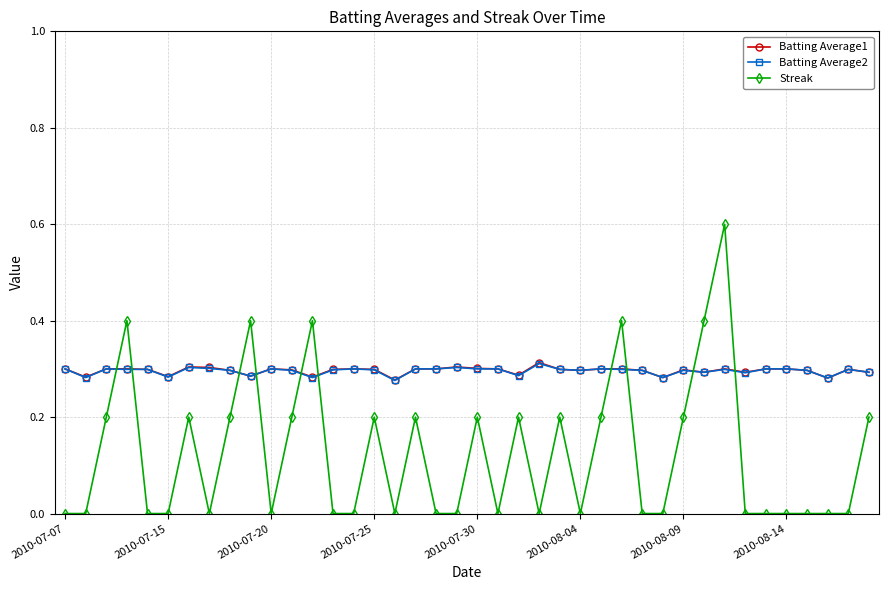

Which series ends up on top after the final intersection of Batting Average2 and Streak?

Batting Average2